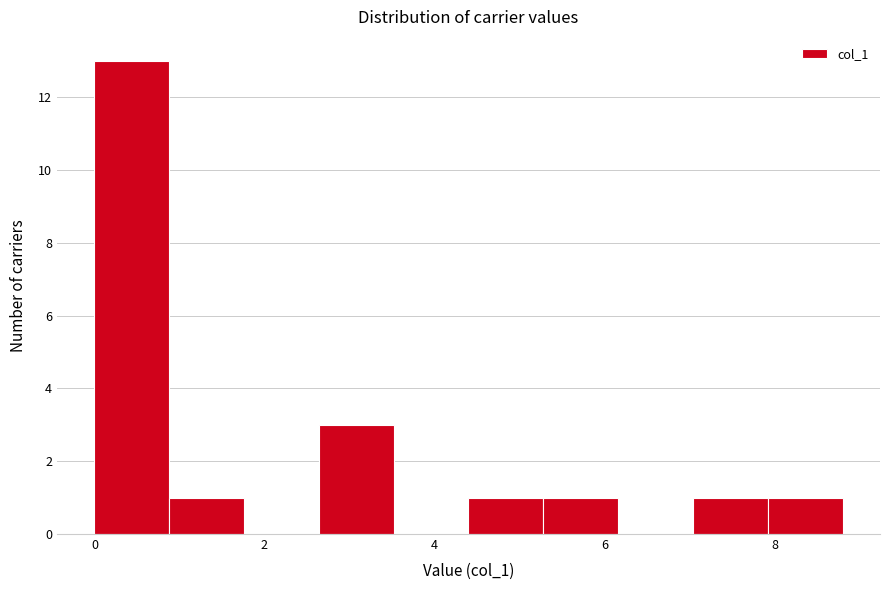

Reading left to right, transcribe this chart: for each bar, give the range it covers on the x-axis and its height. Neither the bar edges nor the heights are printed on the chart, so give them approximately, as read against the axes.

0.0 to 0.8: 13
0.8 to 1.8: 1
1.8 to 2.6: 0
2.6 to 3.6: 3
3.6 to 4.4: 0
4.4 to 5.2: 1
5.2 to 6.2: 1
6.2 to 7.0: 0
7.0 to 8.0: 1
8.0 to 8.8: 1